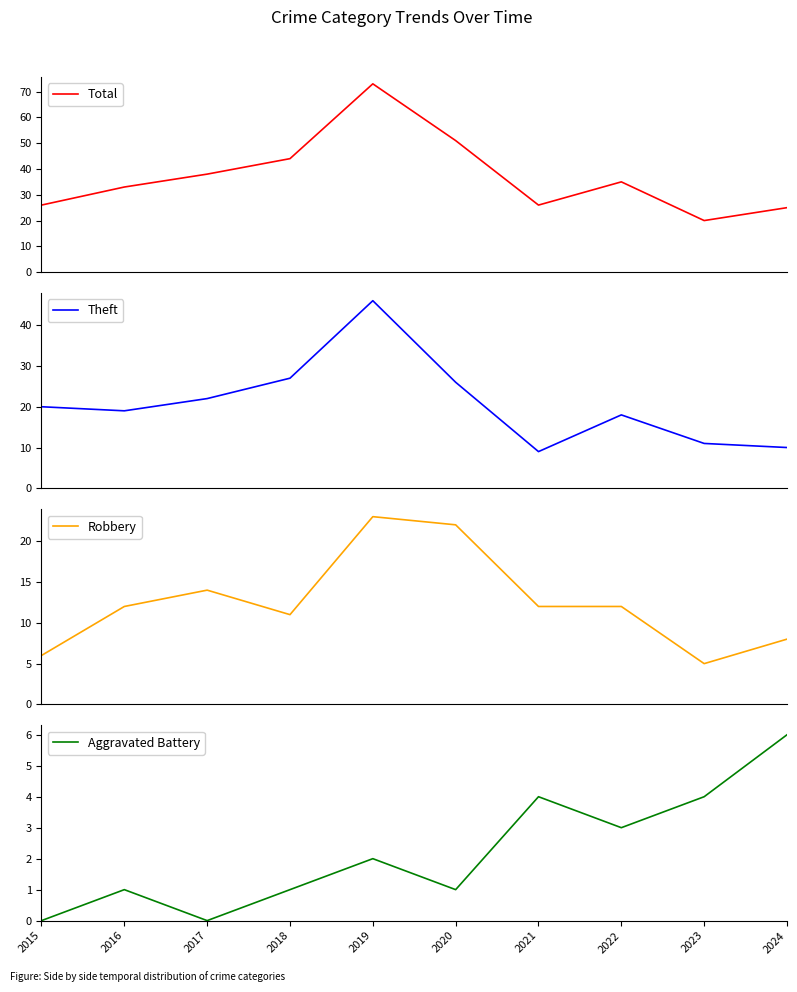

True or false: Robbery has more than 2 points higher than both neighbors.

False